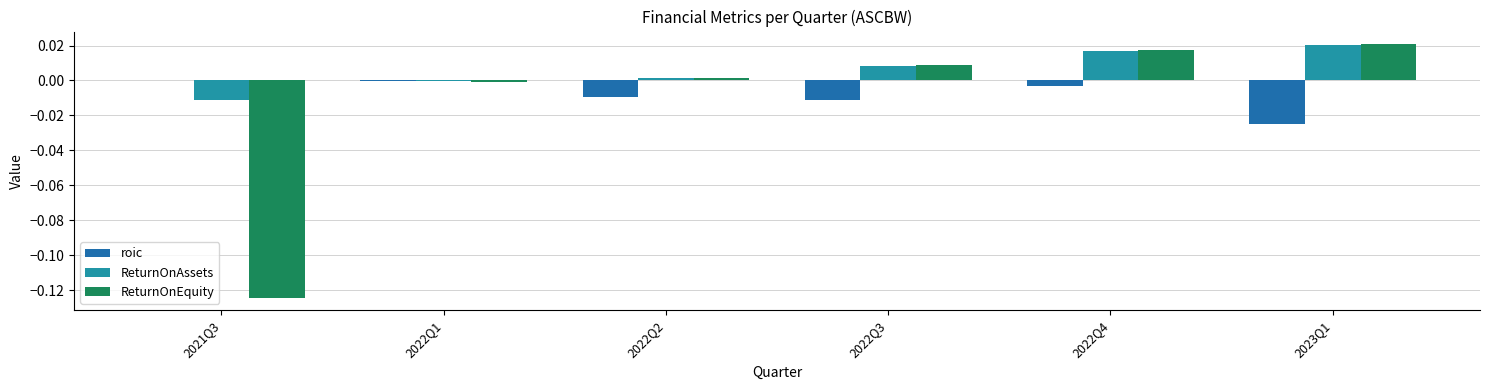

List the series in order of their peak value, lowest first.

roic, ReturnOnAssets, ReturnOnEquity